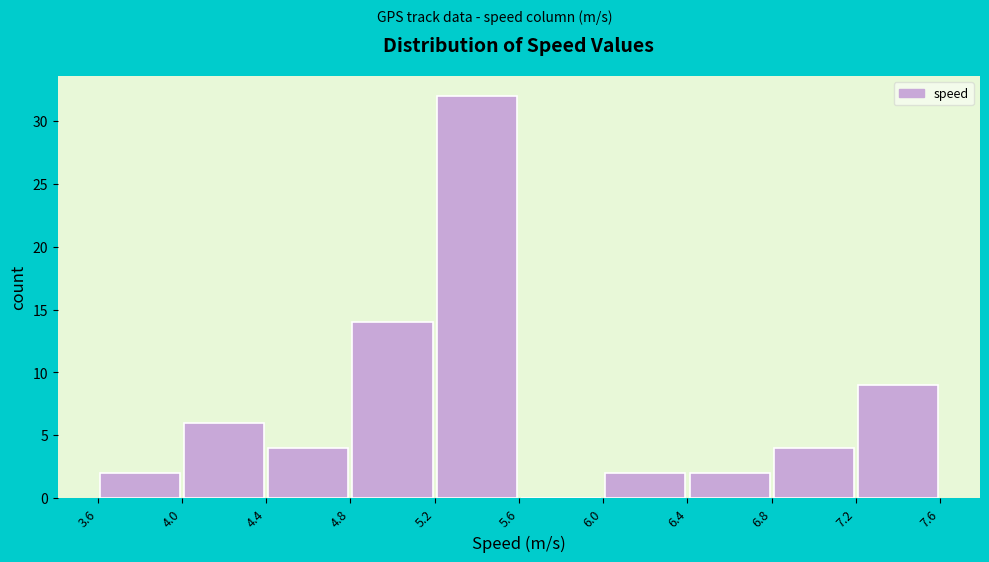

Which range on the x-axis has the tallest bar?

5.2 to 5.6